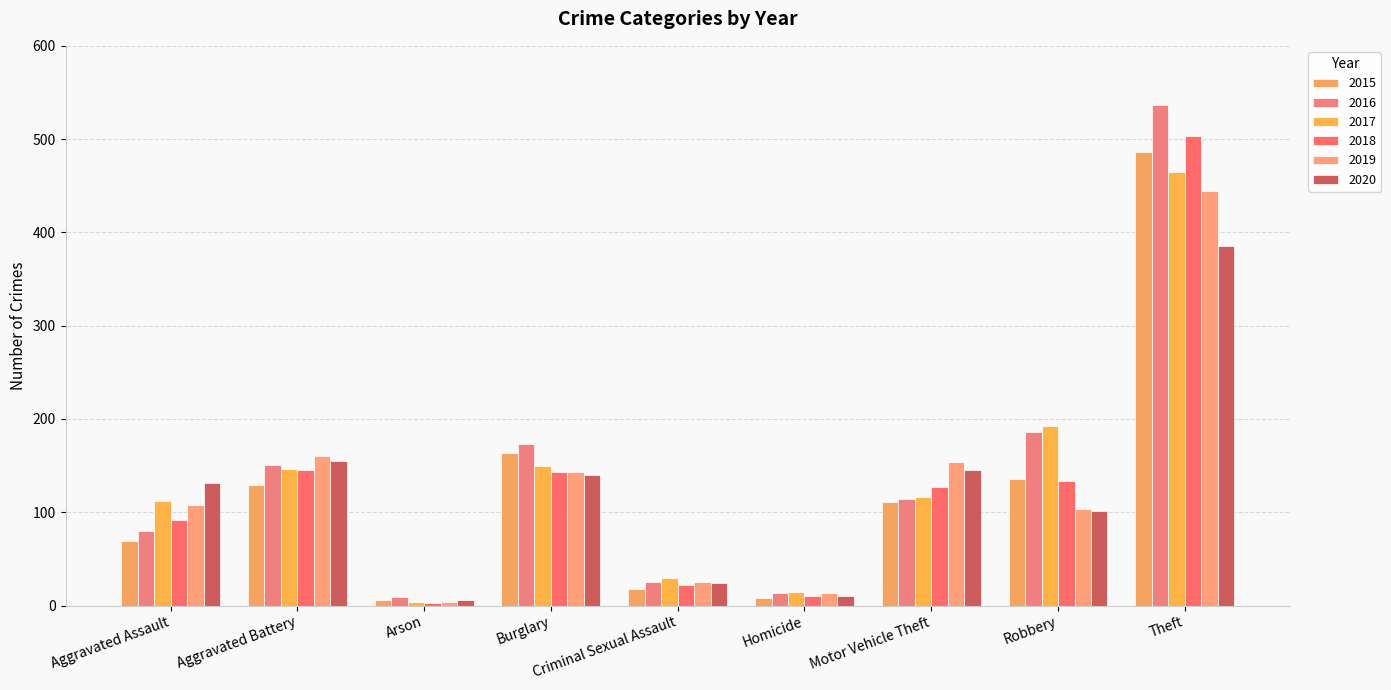

Where does the 2016 series first go above 114?

Aggravated Battery